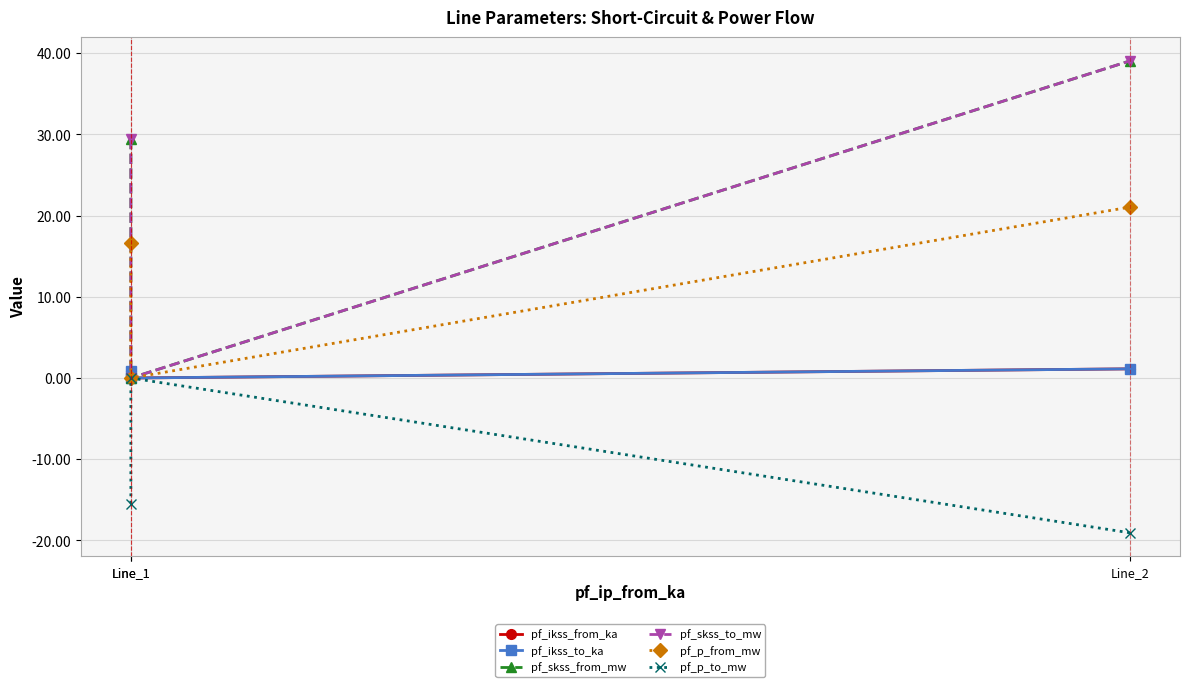

What is the total value across all series at Line_1?

61.7